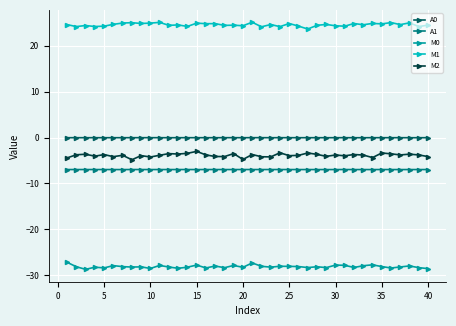

Count the number of categories in the chart.

40